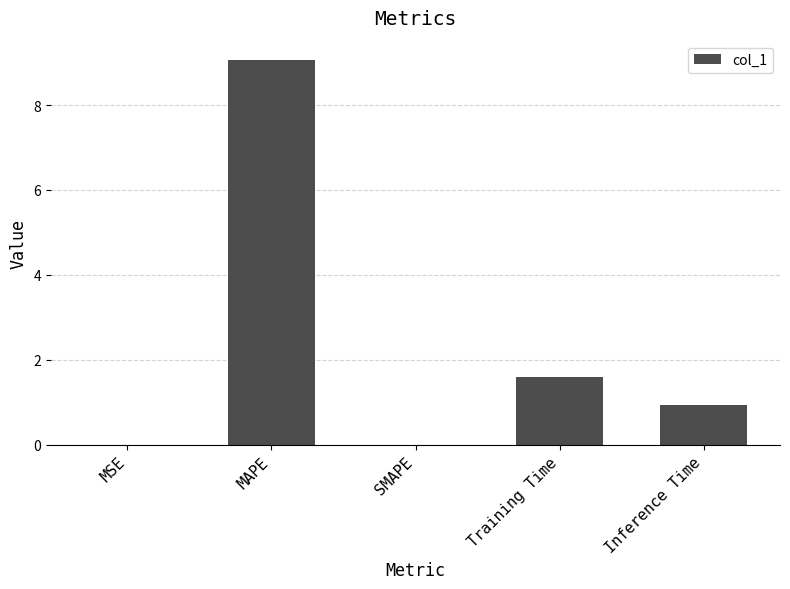

True or false: the data shows 9.1 at MAPE.

True